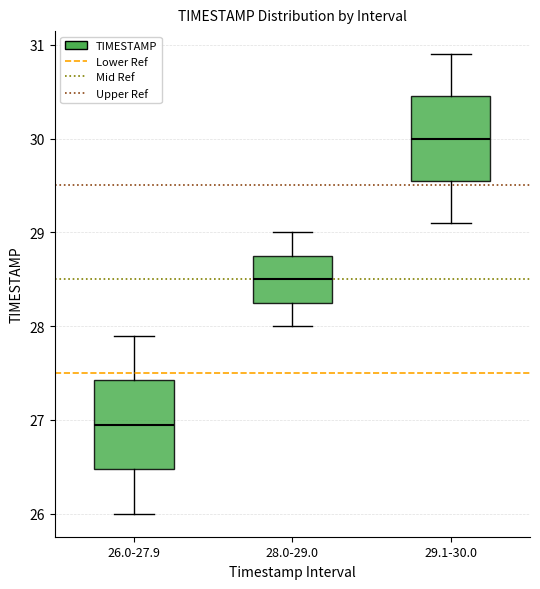

Which box's median line is the highest?

29.1-30.0